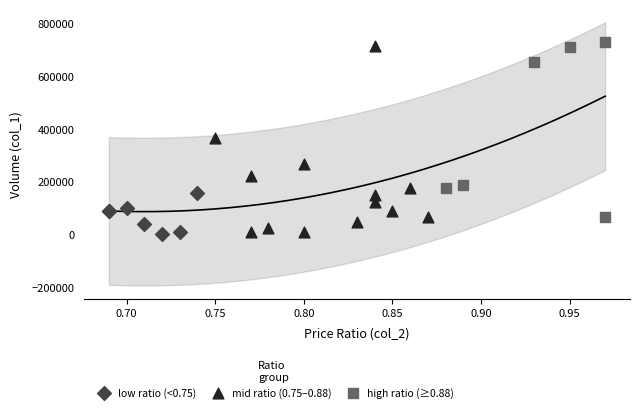

What are all the series names shown in the legend?

low ratio (<0.75), mid ratio (0.75–0.88), high ratio (≥0.88)